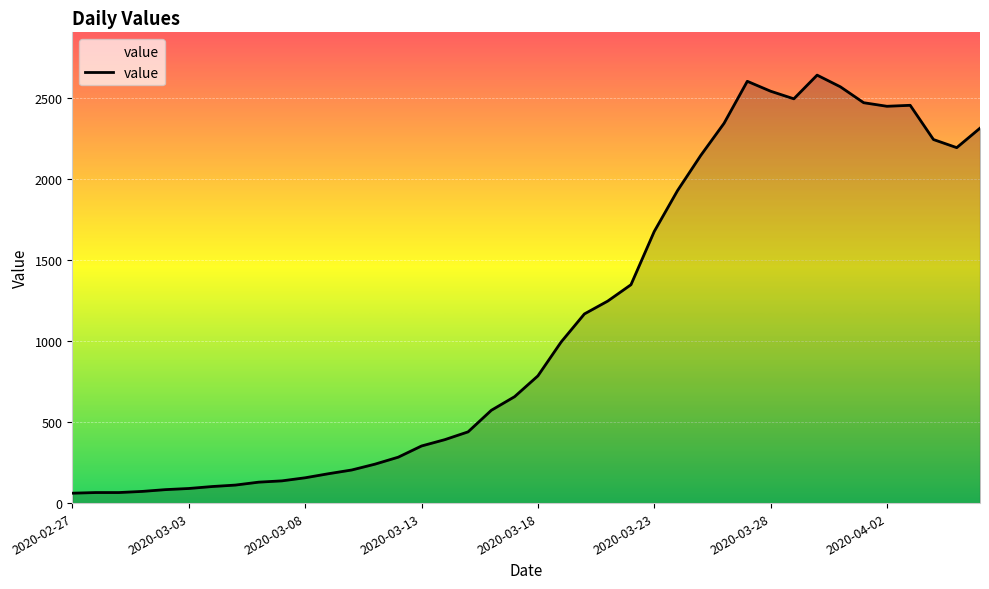

What is the smallest value displayed?

61